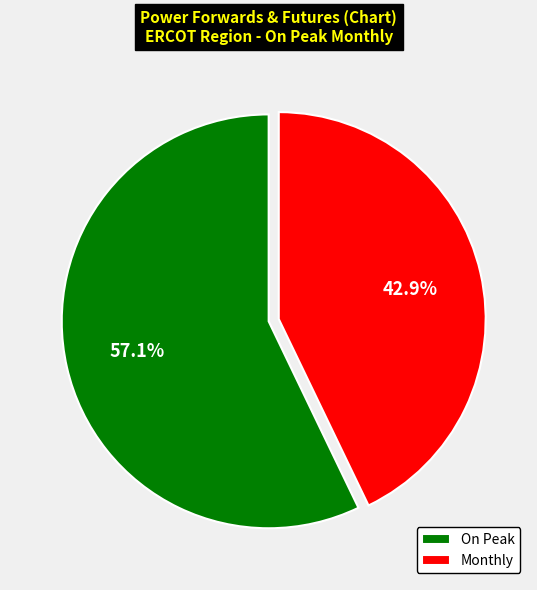

Which slice represents more than half of the pie?

On Peak